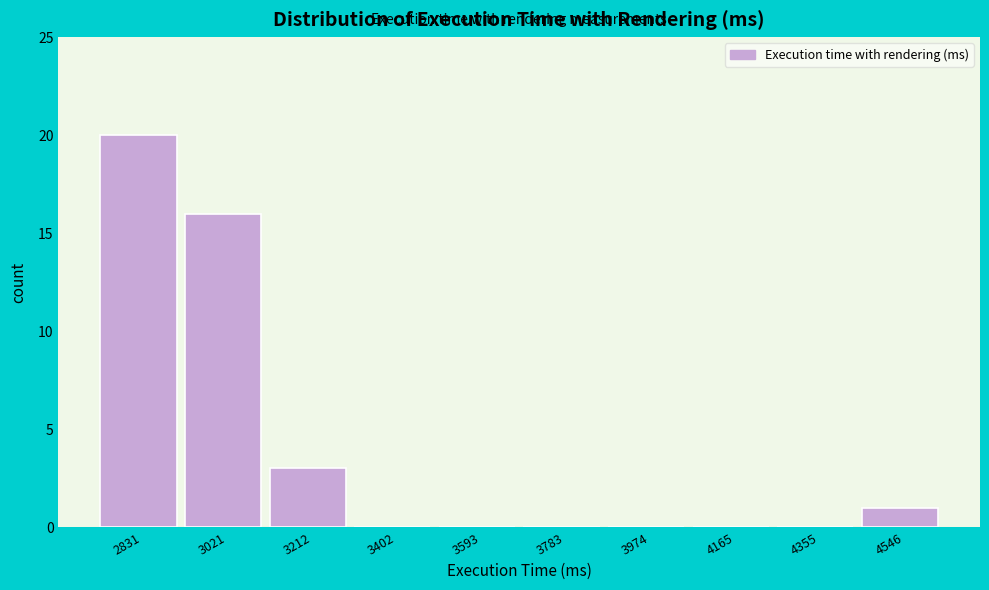

What is the height of the bar covering 2740 to 2920 on the x-axis? Neither the bar edges nor the heights are printed on the chart, so give them approximately, as read against the axes.

20